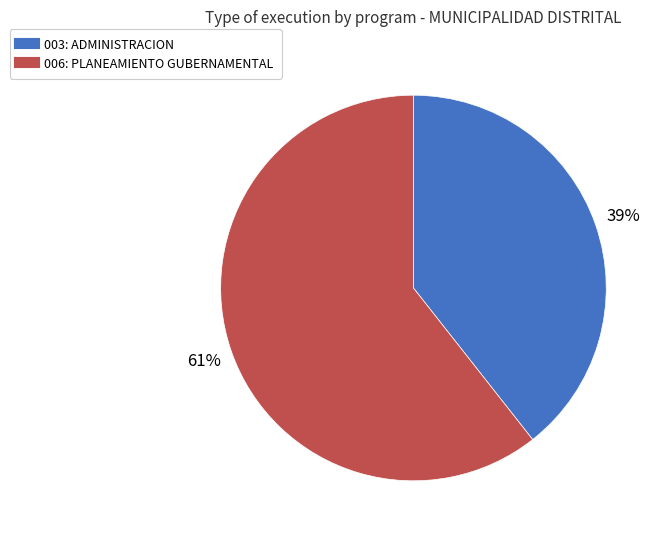

To the nearest percent, what portion does 003: ADMINISTRACION represent?

39%